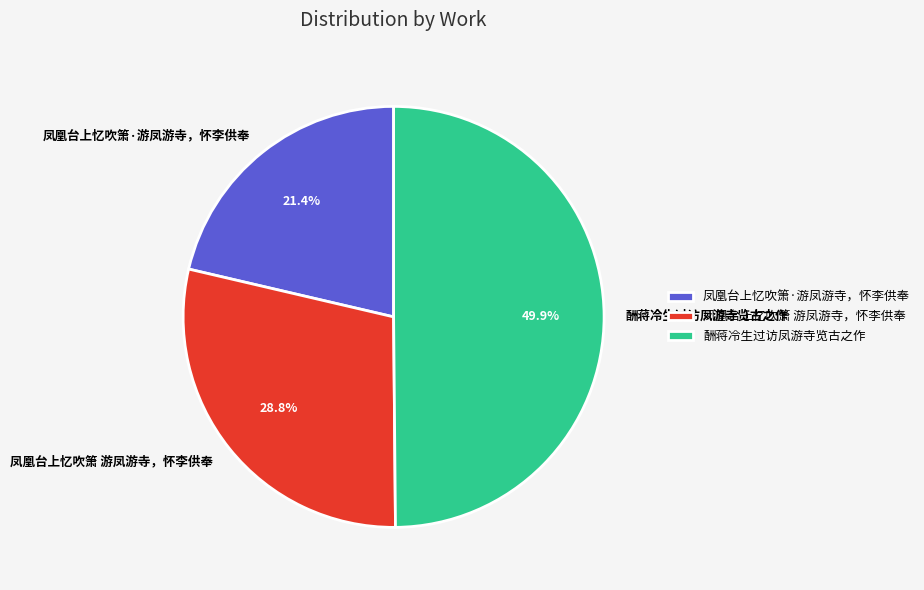

True or false: 凤凰台上忆吹箫·游凤游寺，怀李供奉 accounts for 21% of the total.

True